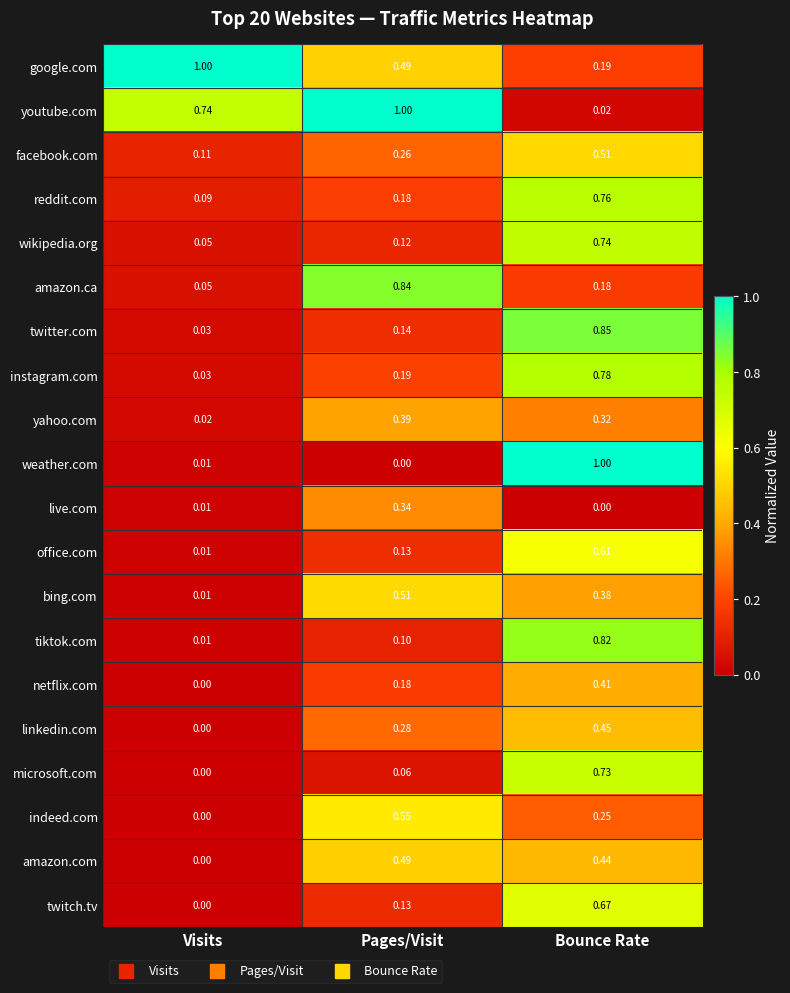

Where is tiktok.com nearest to the value 0?

Visits